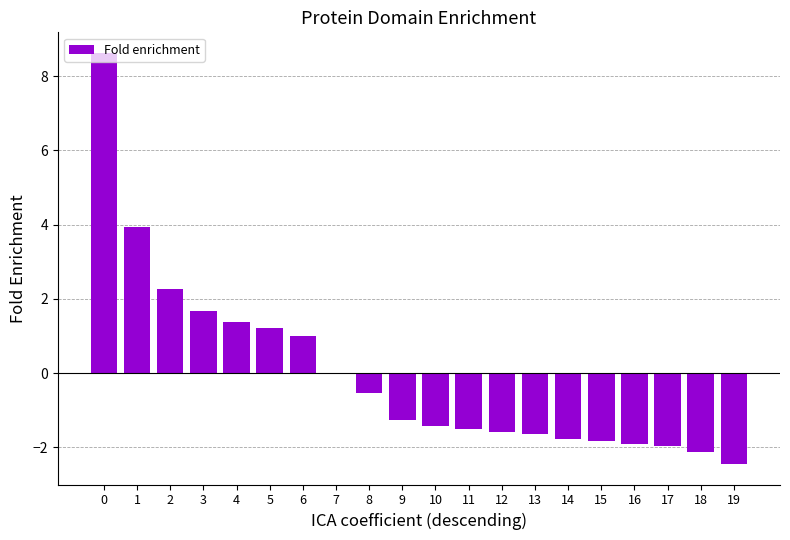

What is the maximum value shown in the chart?

8.6